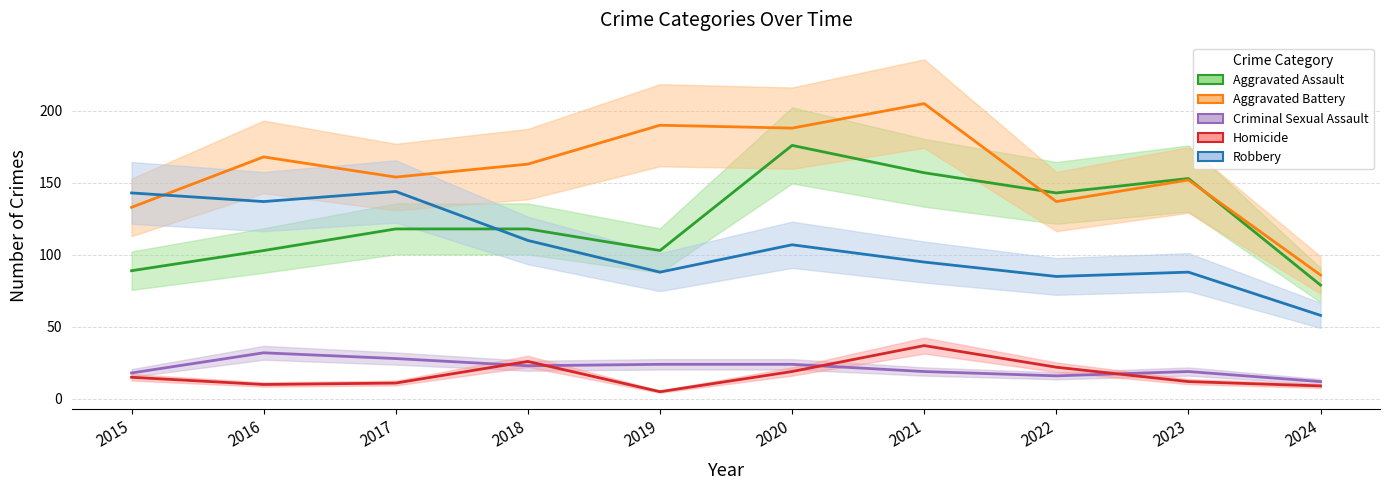

At which label does Criminal Sexual Assault reach its peak?

2016